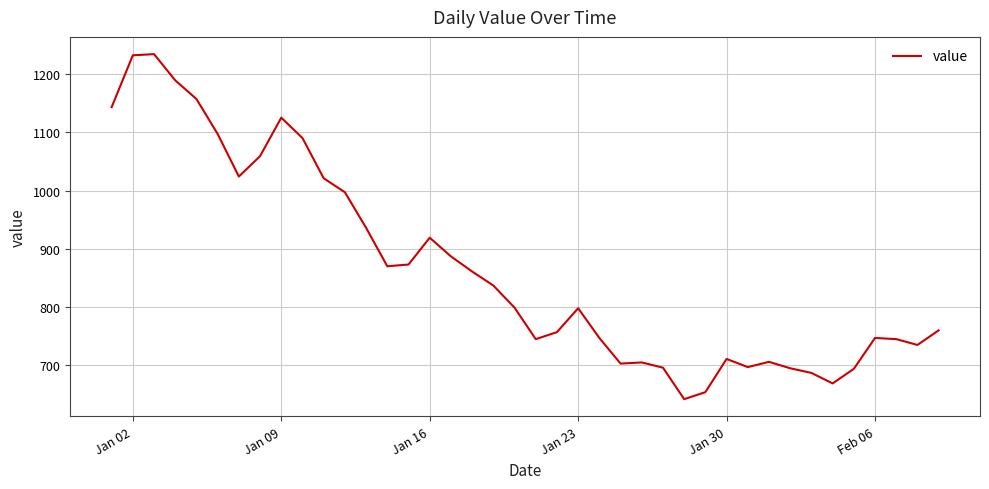

What is the smallest value displayed?

642